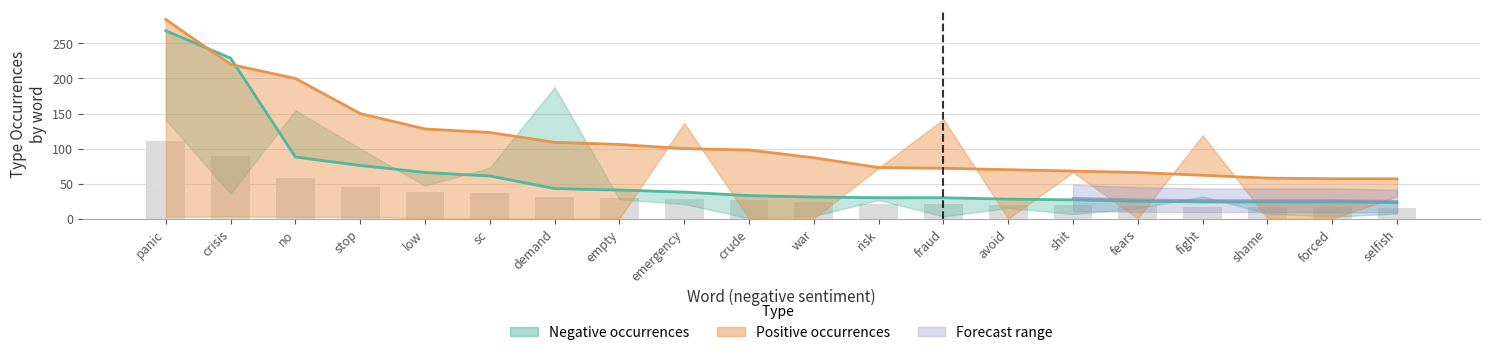

The value of Negative anchor score at shame is 24. True or false?

True